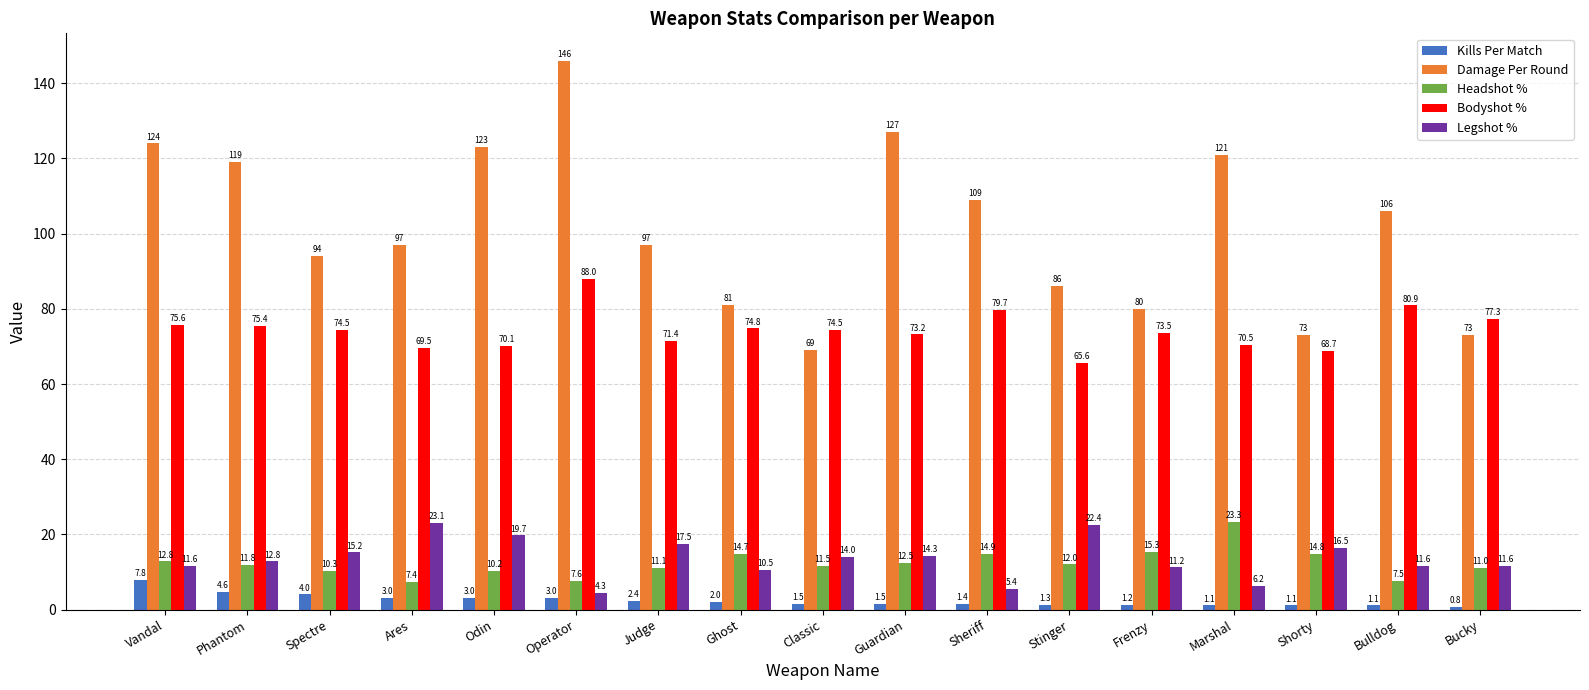

What is the total value across all series at Odin?

226.0